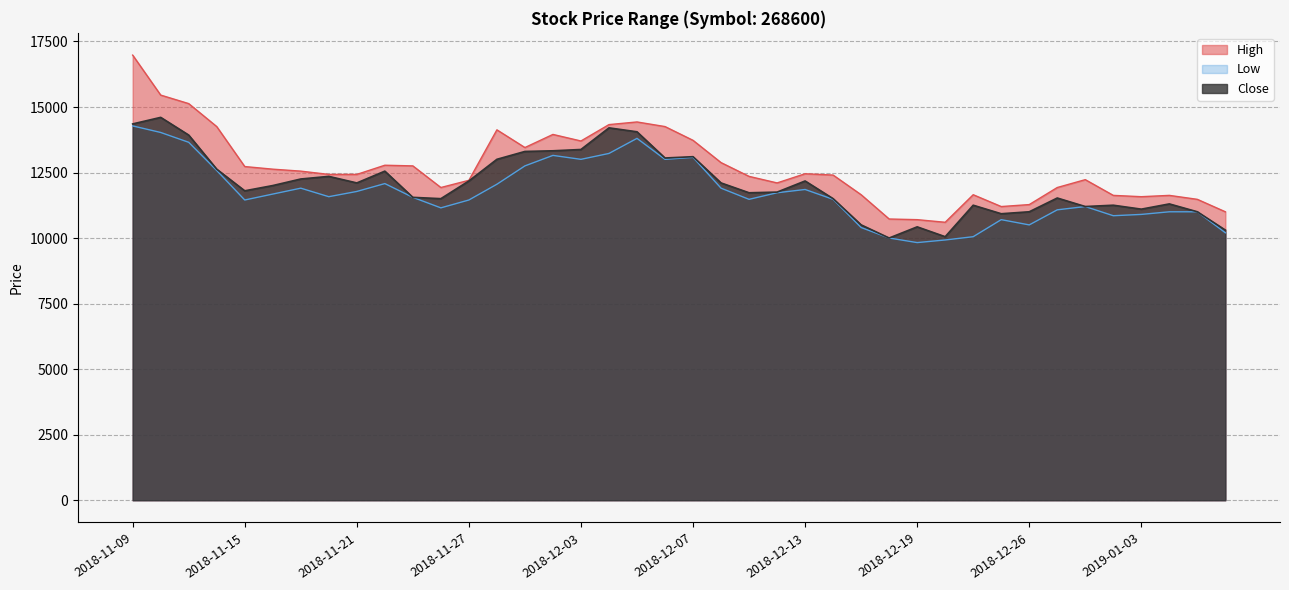

How many interior local peaks does the Low series have?

8